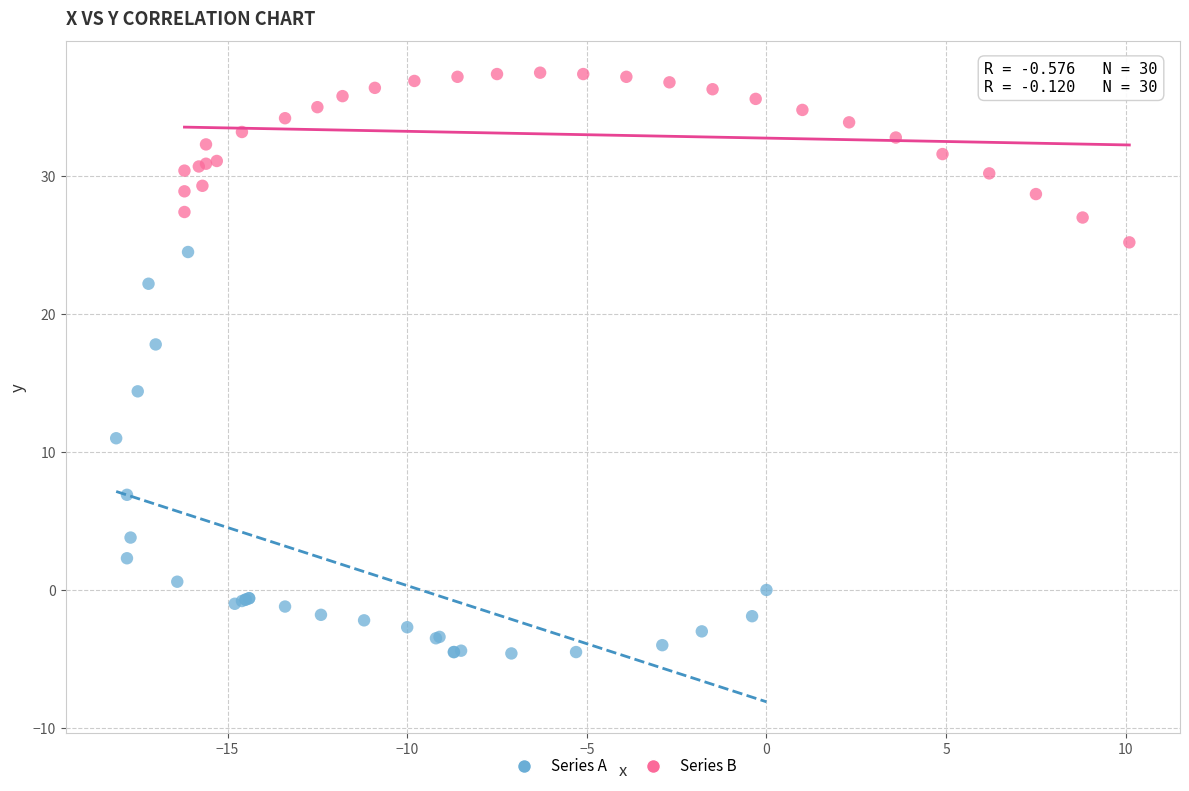

Which series has the widest spread of Y values?

Series A